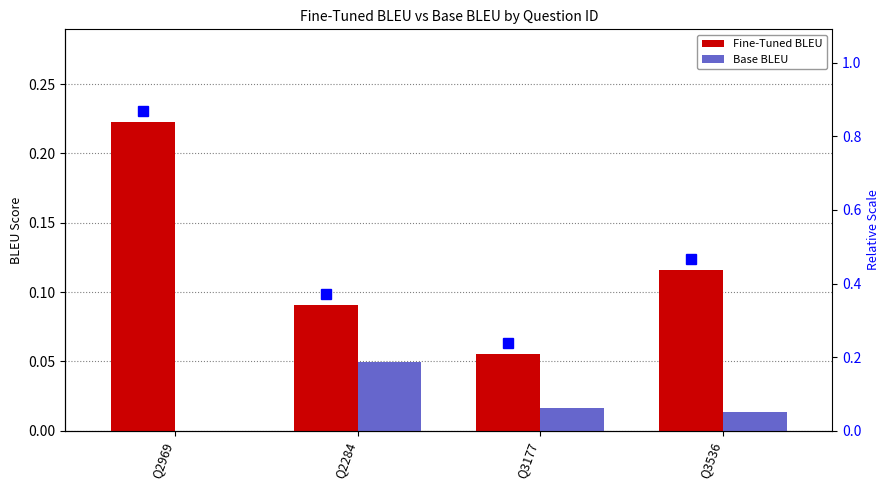

At how many categories does at least one series exceed 0?

4